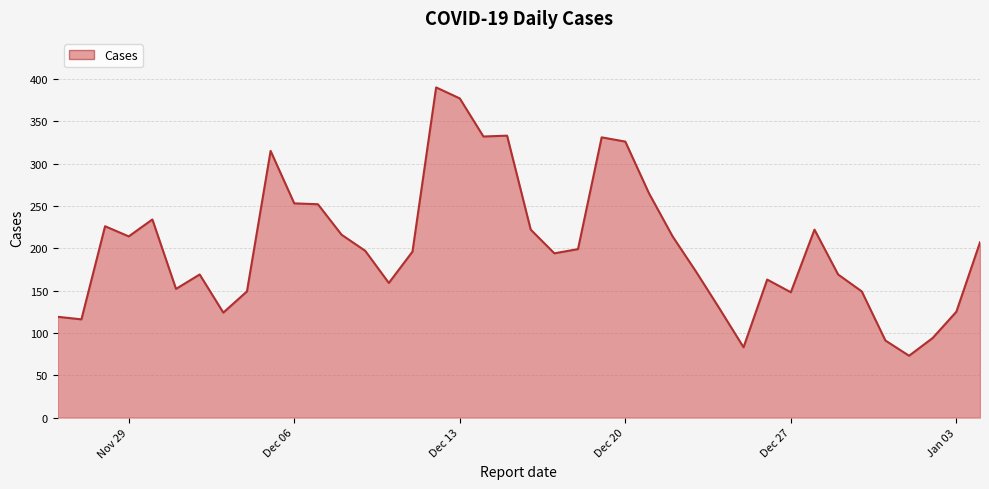

What is the average value?

202